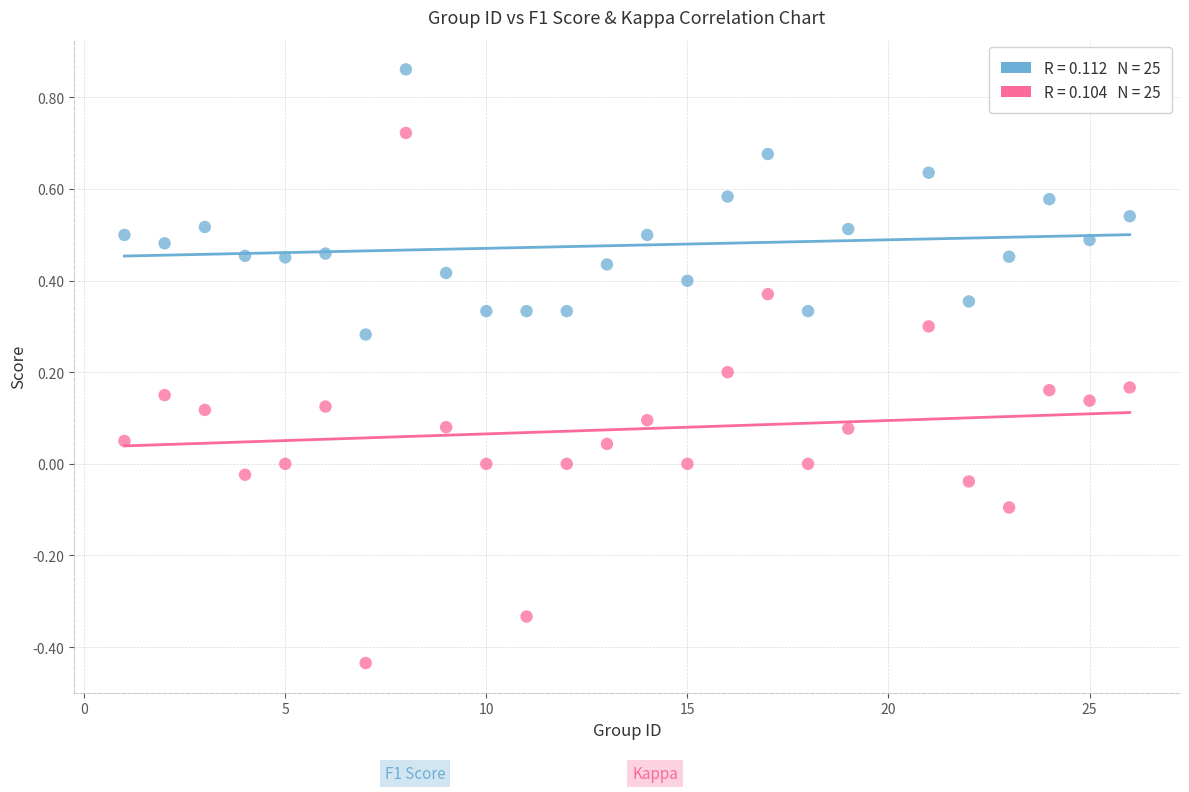

Across all data points, what is the range of X values (max minus min)?

25.0